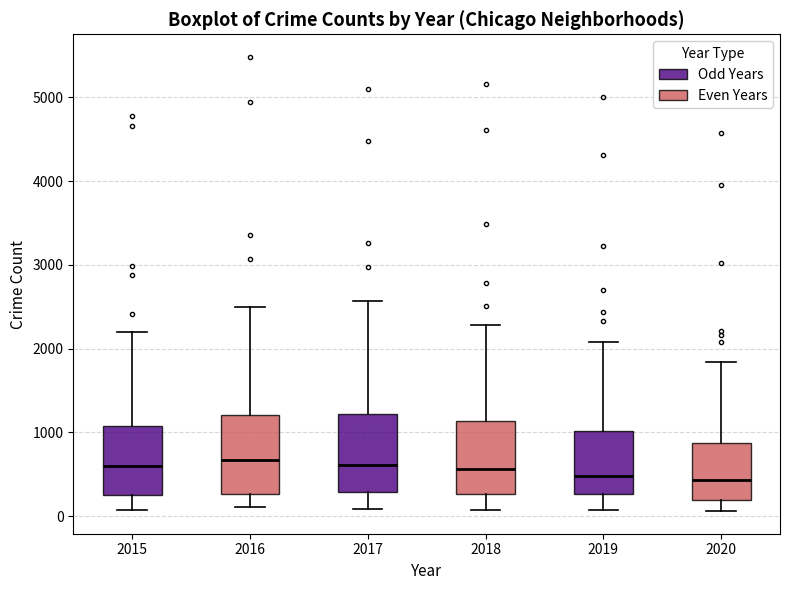

Where is the lower edge of the box at x = 2016 on the y-axis? The values are not printed on the chart, so give them approximately, as read against the axis.

300